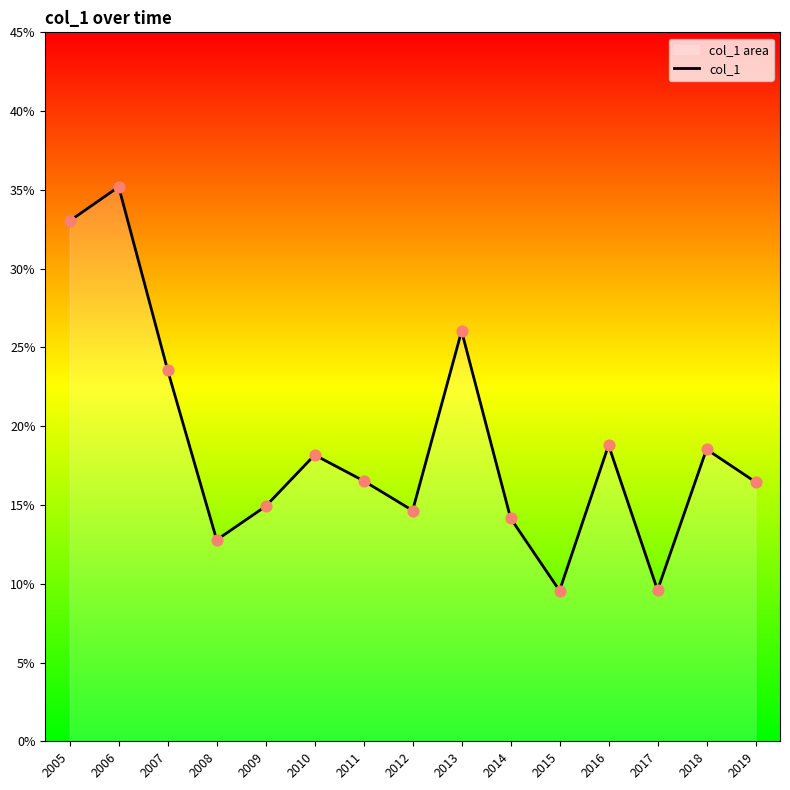

Which has a higher value, 2013 or 2010?

2013